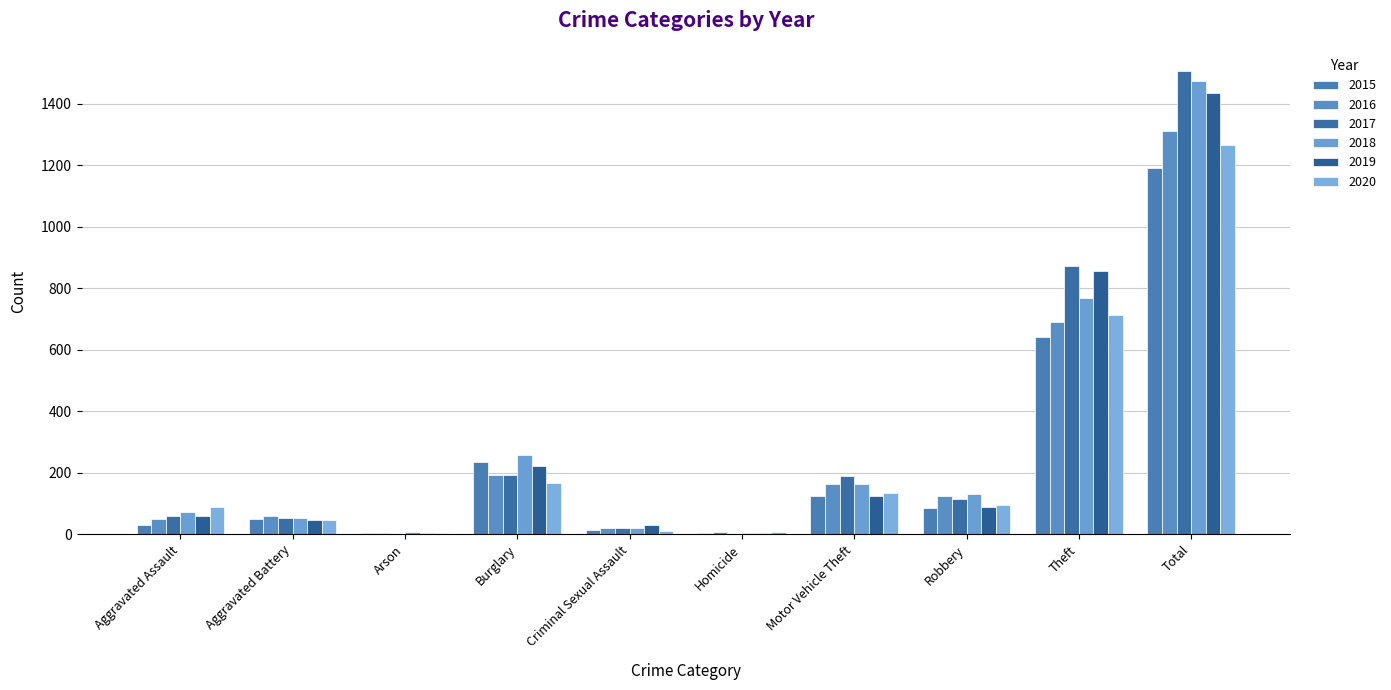

How many distinct data groups are displayed?

6